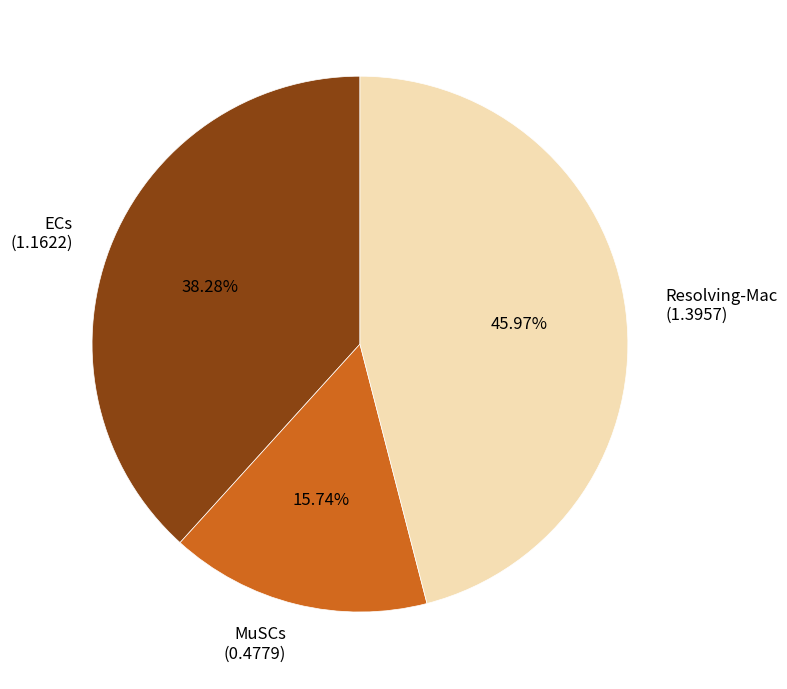

How many slices are in this pie chart?

3